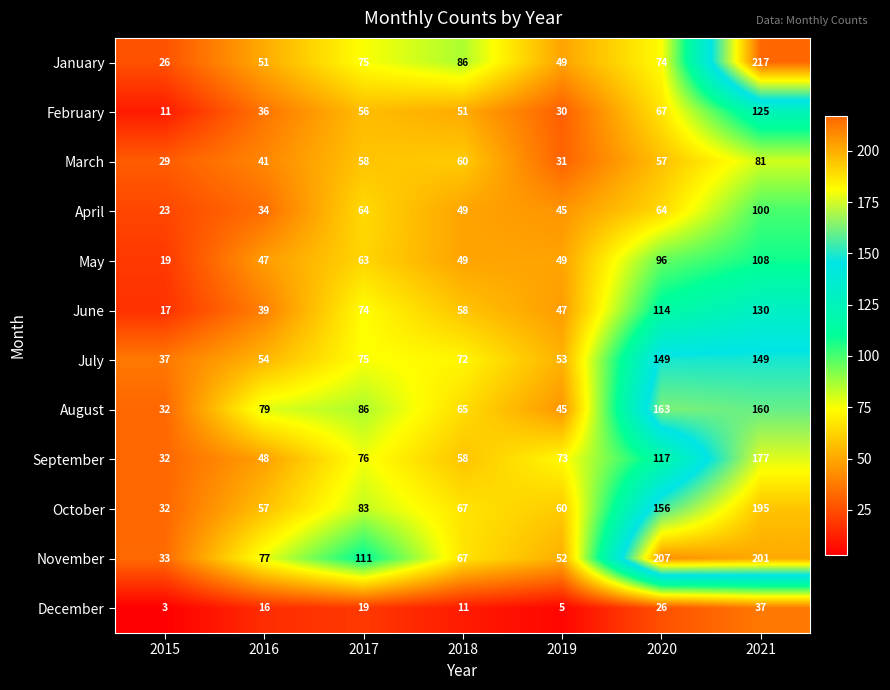

What is the minimum value shown in the chart?

3